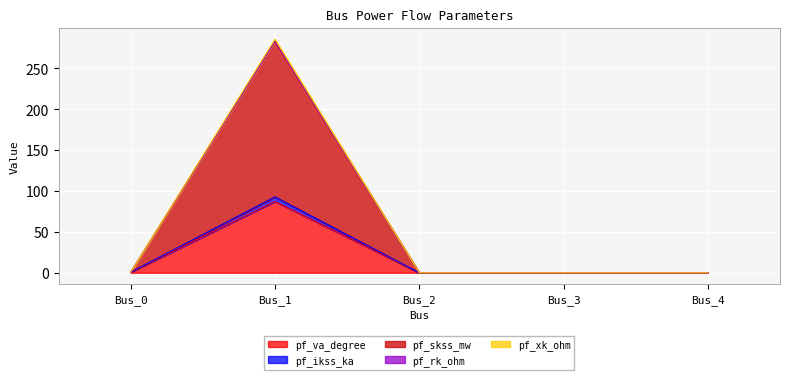

What is the difference between the maximum and minimum values in the pf_va_degree series?

87.3